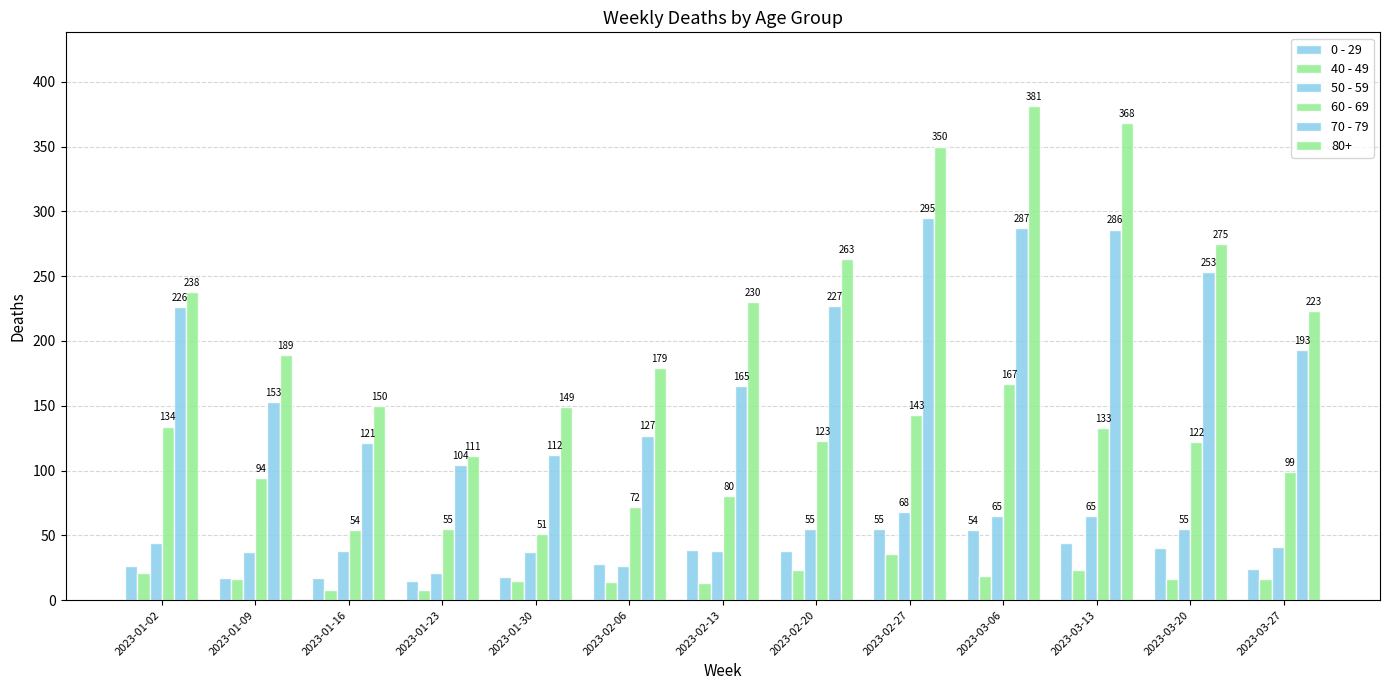

How many data points does each series have?

13